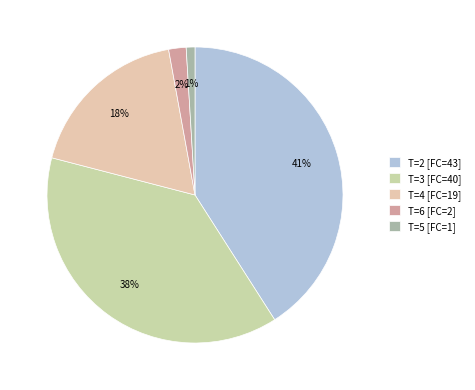

How many segments does this pie chart have?

5